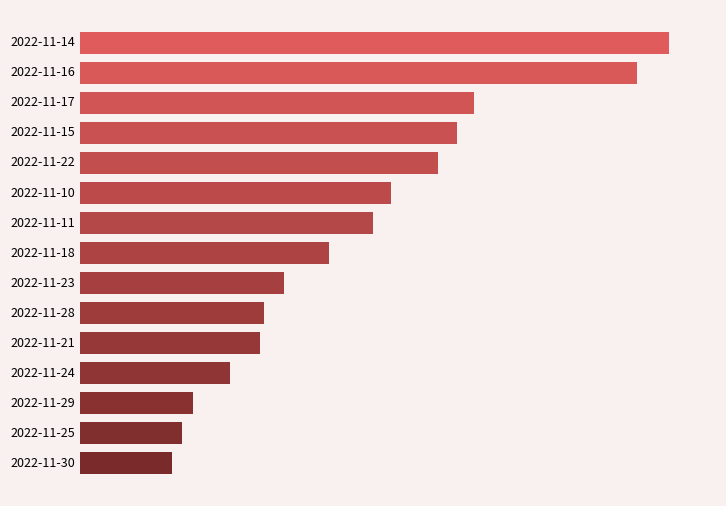

Does the chart contain any negative values?

No